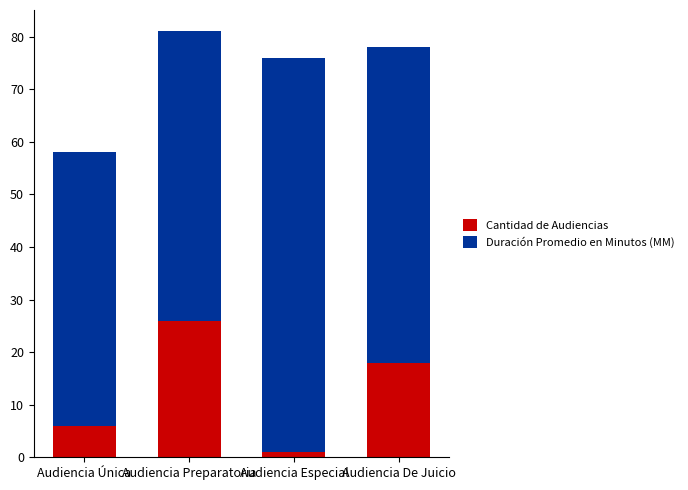

How many bars are there in total?

4